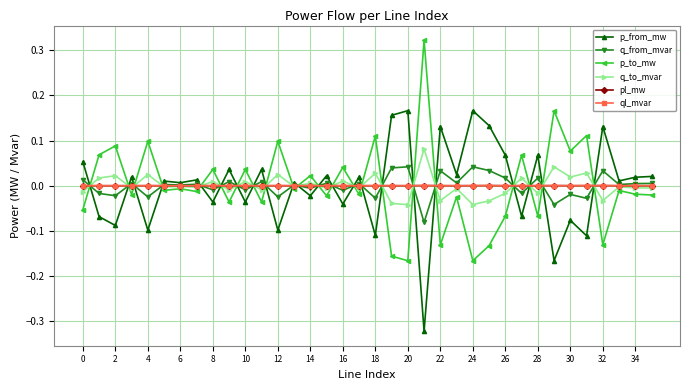

True or false: ql_mvar has more than 2 interior local peaks.

True